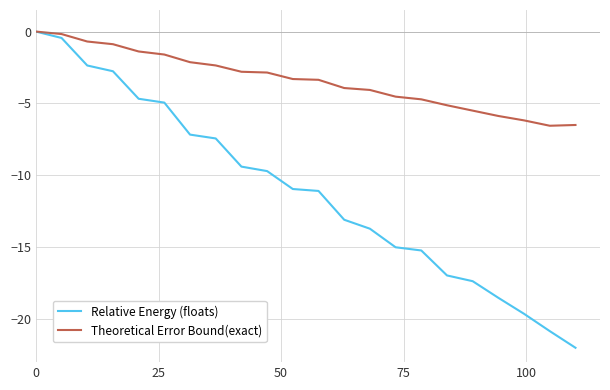

Which series has the widest spread of values?

Relative Energy (floats)